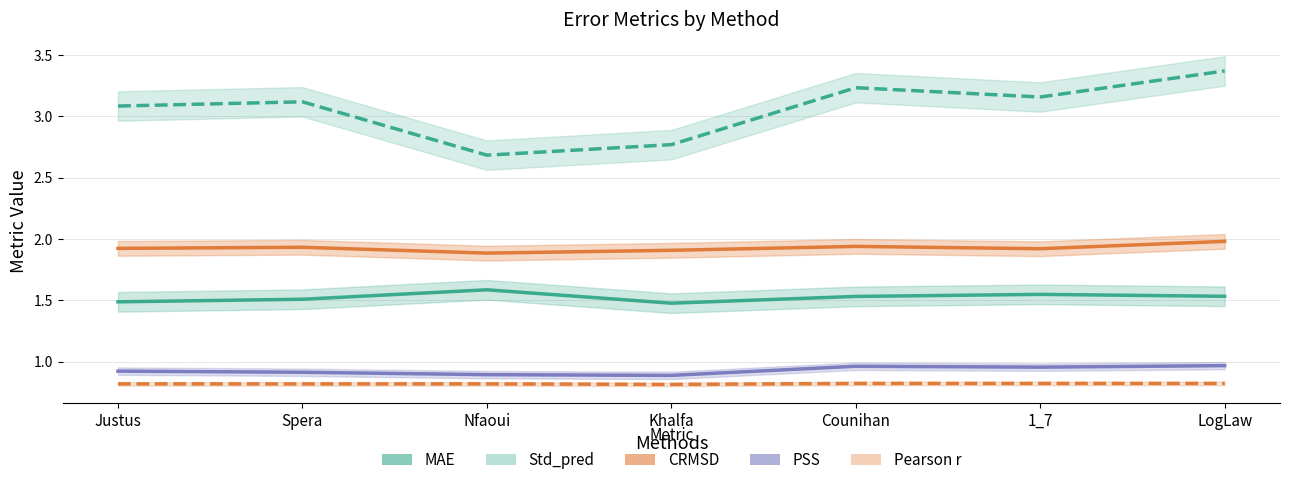

What position from the left is LogLaw?

7